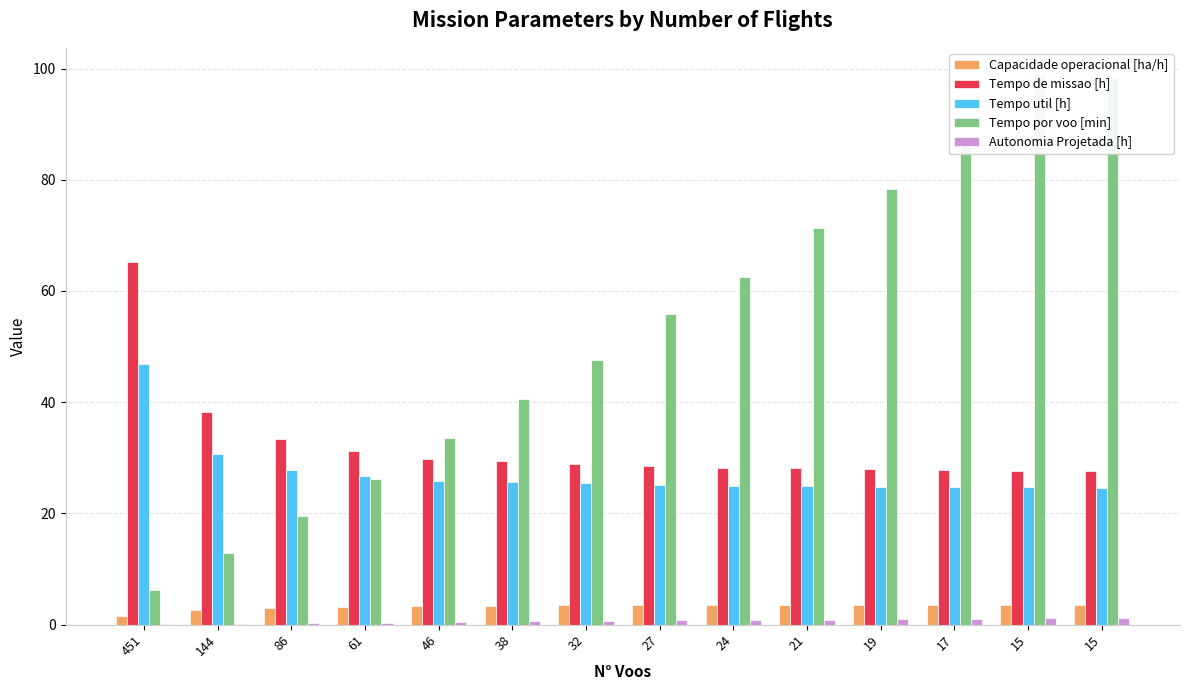

What is the sum of all Autonomia Projetada [h] values?

9.8